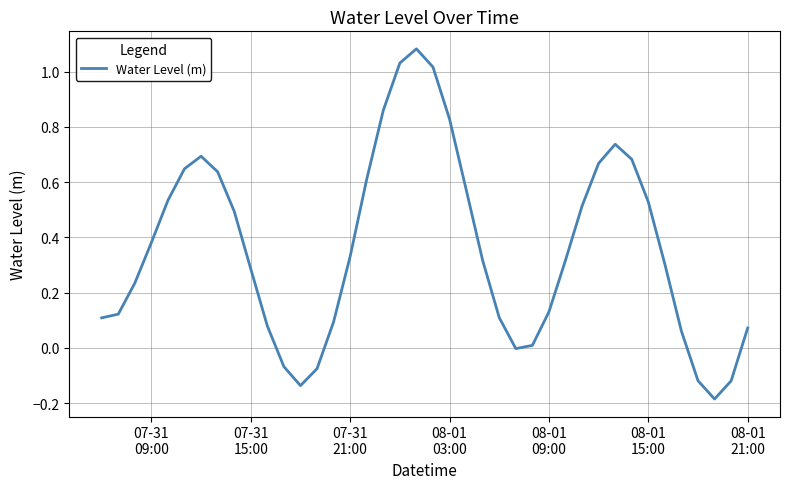

What is the difference between the maximum and minimum values?

1.3